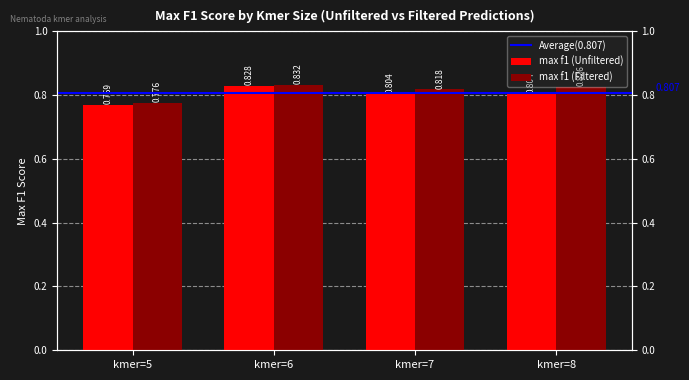

Does the chart contain any negative values?

No